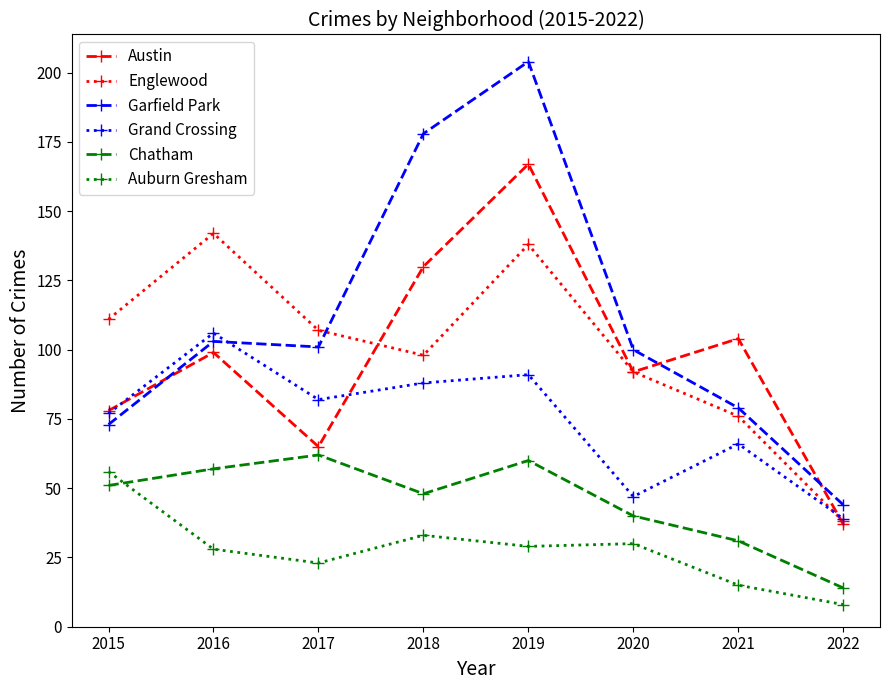

The Austin series shows 130 at 2018. True or false?

True